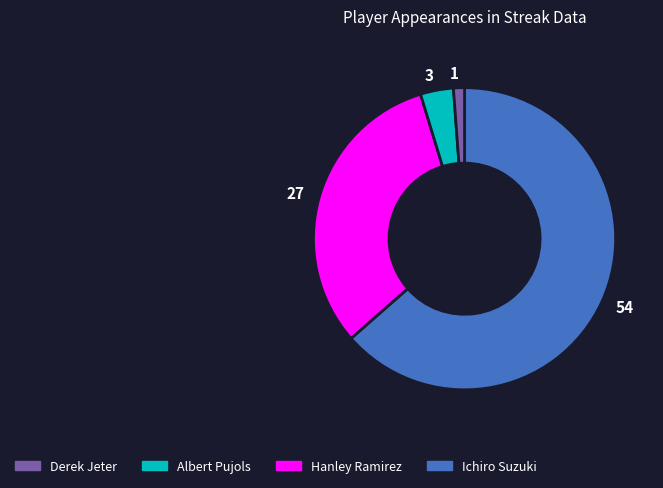

What is the ratio of the value at 54 to the value at 1?

54.0